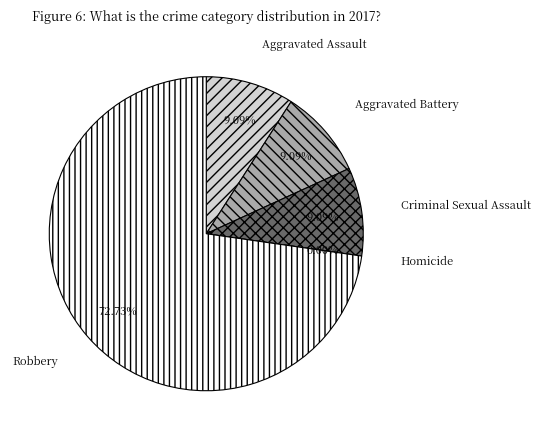

What percentage is the Aggravated Assault slice, to the nearest percent?

9%